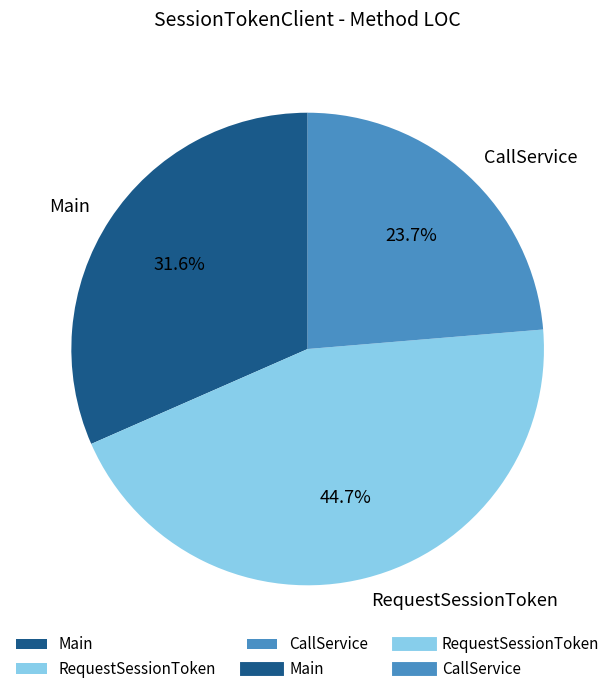

To the nearest percent, what is the difference between the CallService and Main slice percentages?

8%